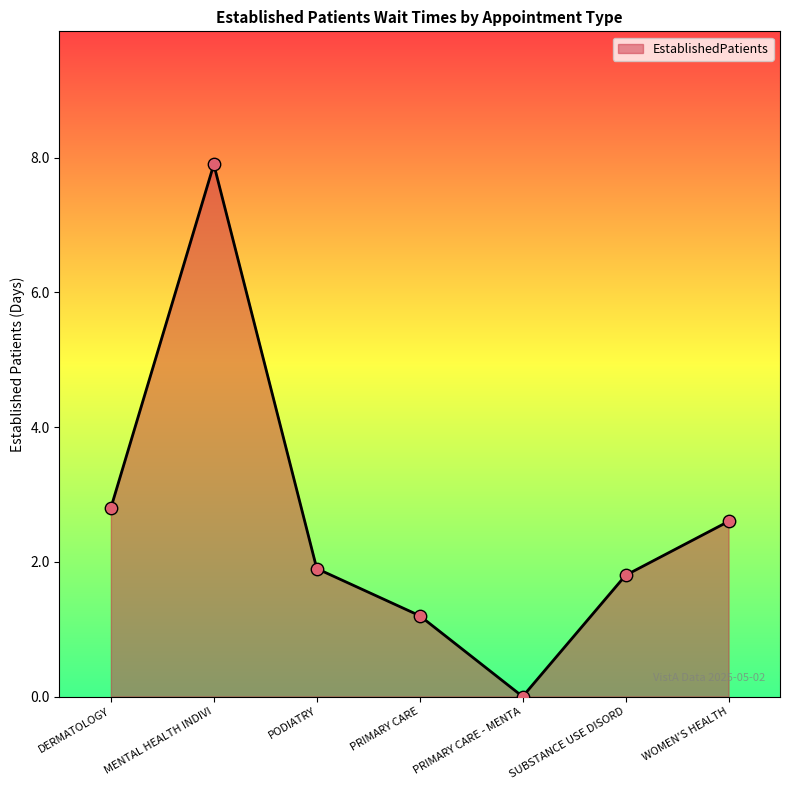

Between PRIMARY CARE and DERMATOLOGY, which is larger?

DERMATOLOGY